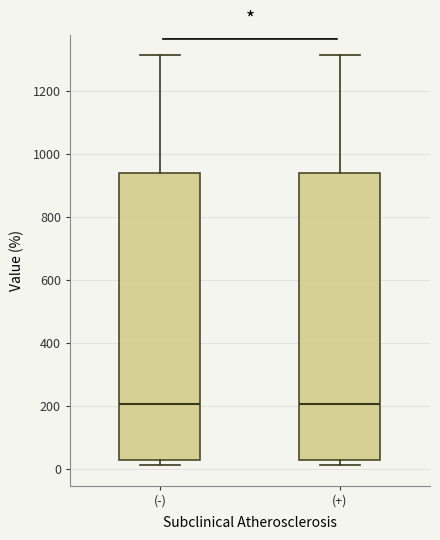

Reading left to right, read every box against the y-axis: the position of its median line, the range the box covers, and the ends of its whiskers. The values are not printed on the chart, so give them approximately, as read against the axis.

(-): median 200, box 40 to 940, whiskers 20 to 1320
(+): median 200, box 40 to 940, whiskers 20 to 1320